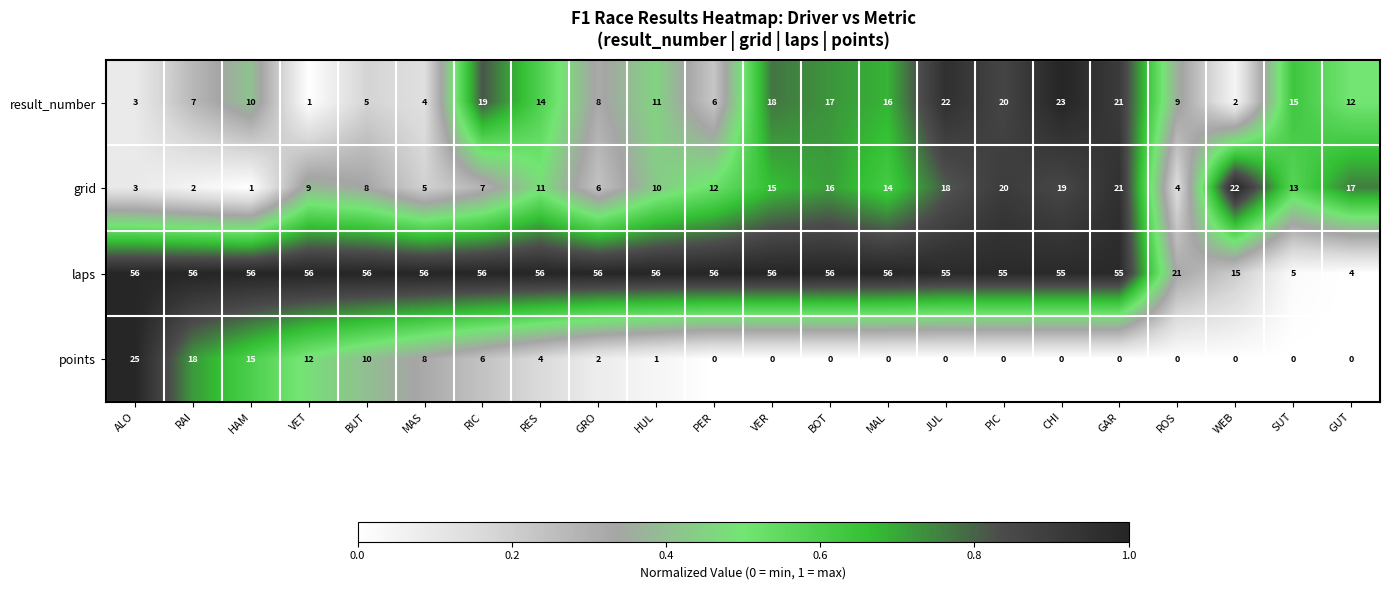

Is the value of result_number at CHI greater than the value of grid at PIC?

Yes